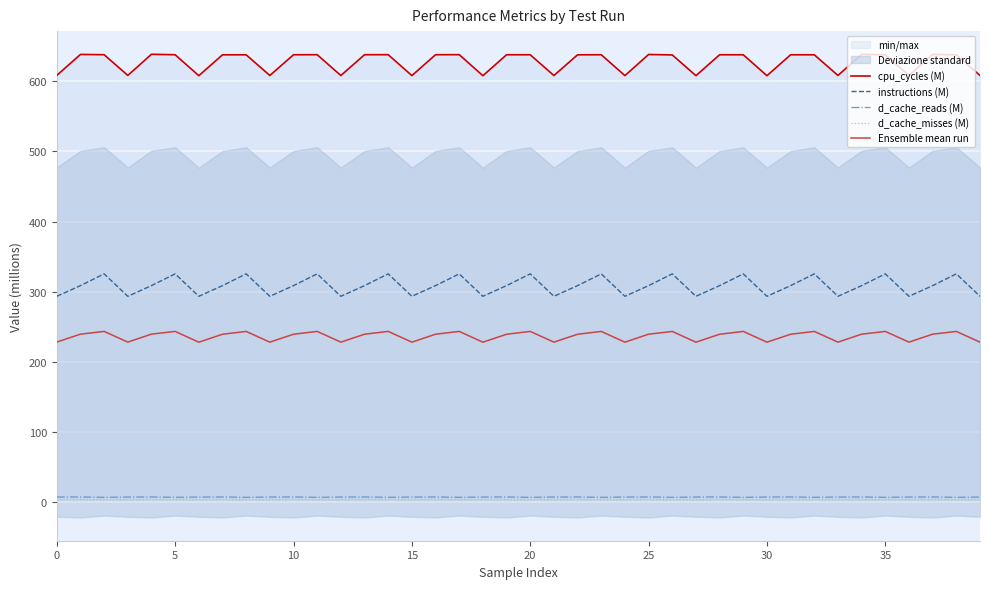

How many data points does each series have?

40